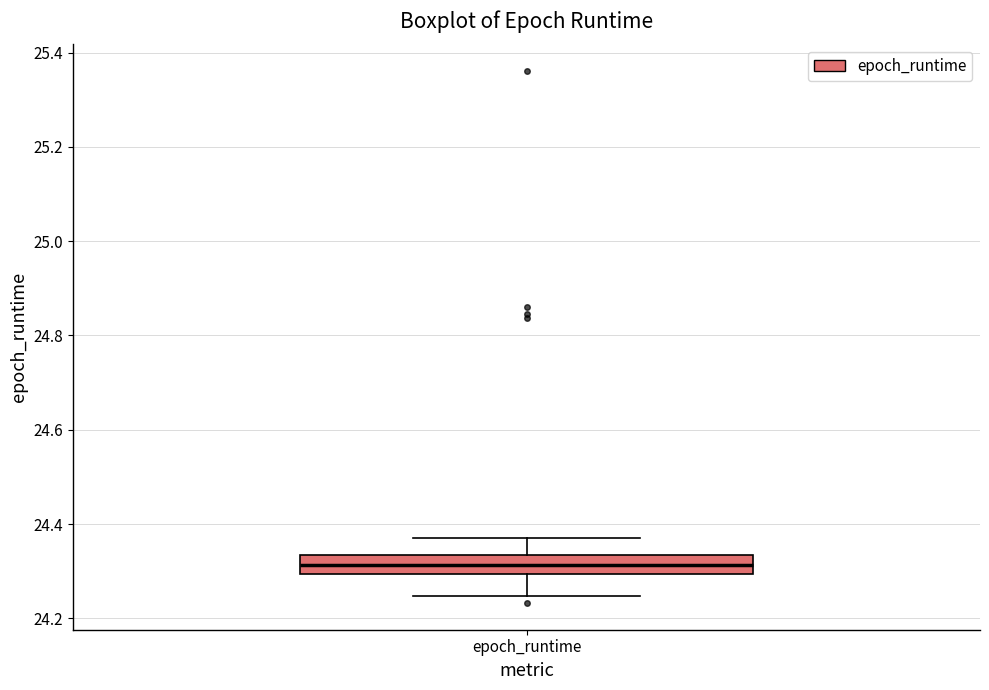

Read this box plot against the y-axis: the position of the median line, the range covered by the box, and the ends of both whiskers. The values are not printed on the chart, so give them approximately, as read against the axis.

median 24.32, box 24.30 to 24.34, whiskers 24.24 to 24.38